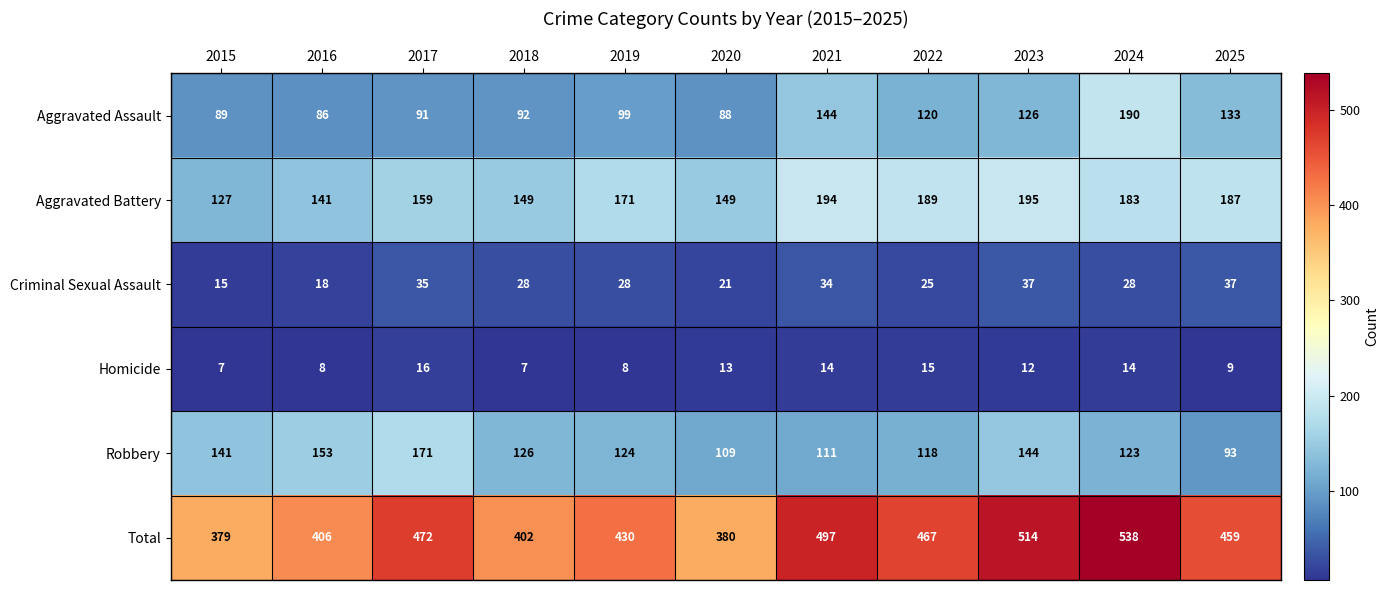

Where does the Robbery series first go above 124?

2015